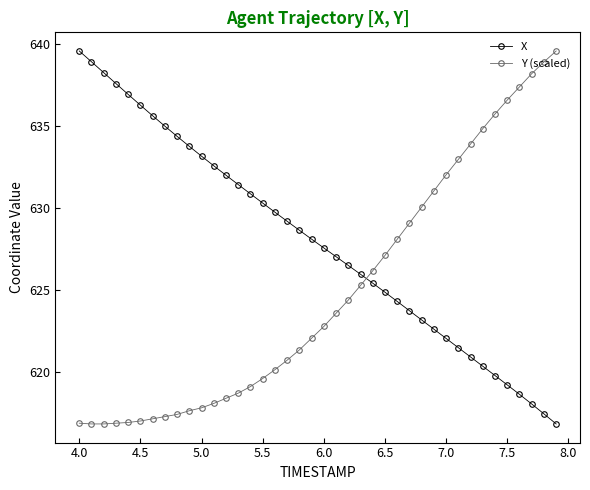

Which series has the largest total across all categories?

X